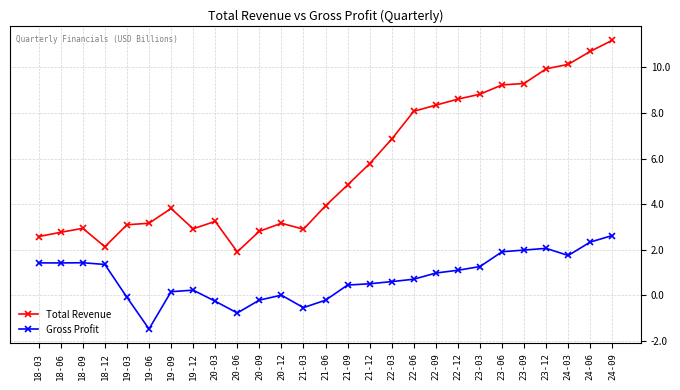

At 24-06, list the series in order from smallest to largest.

Gross Profit, Total Revenue